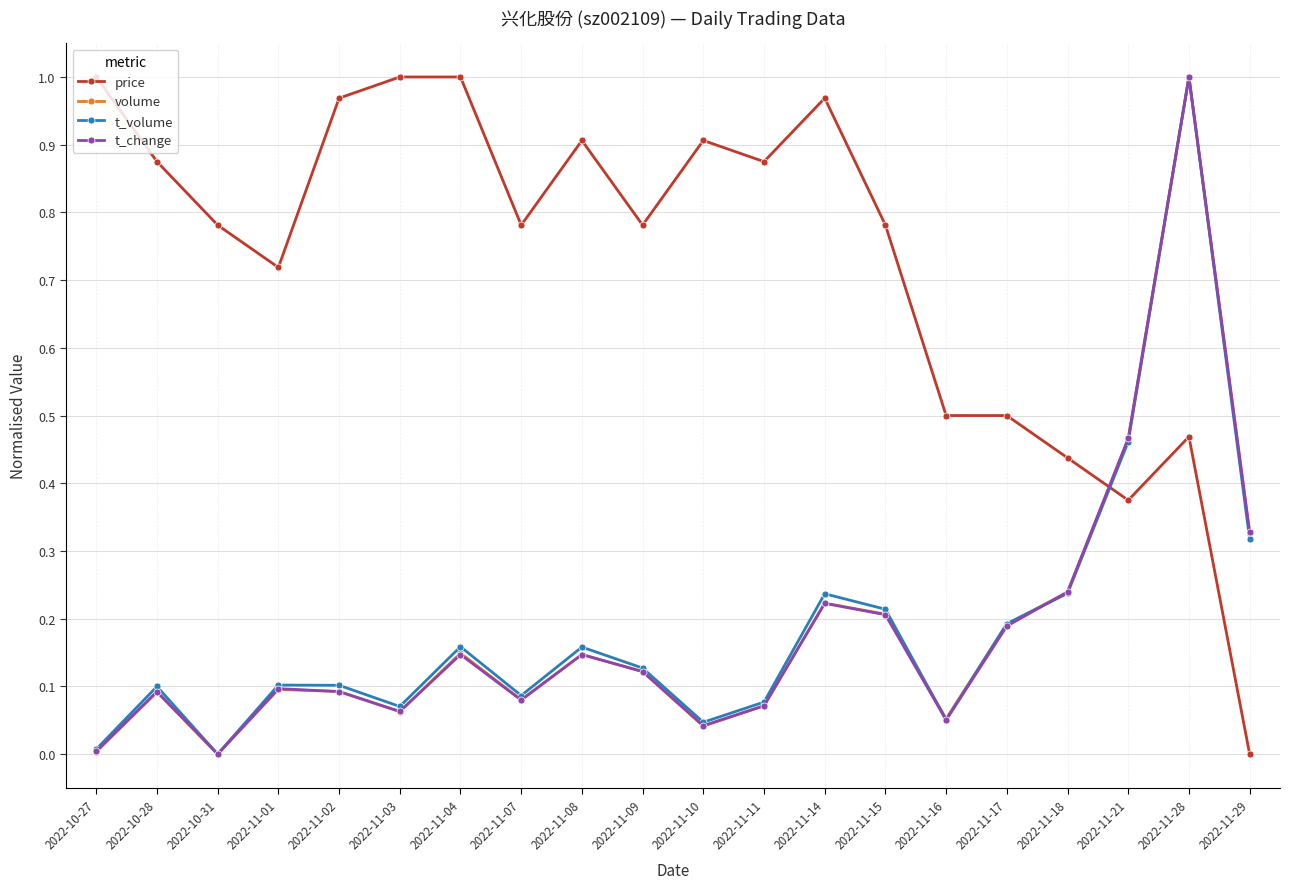

Is the value of price at 2022-11-16 greater than the value of t_change at 2022-10-31?

Yes